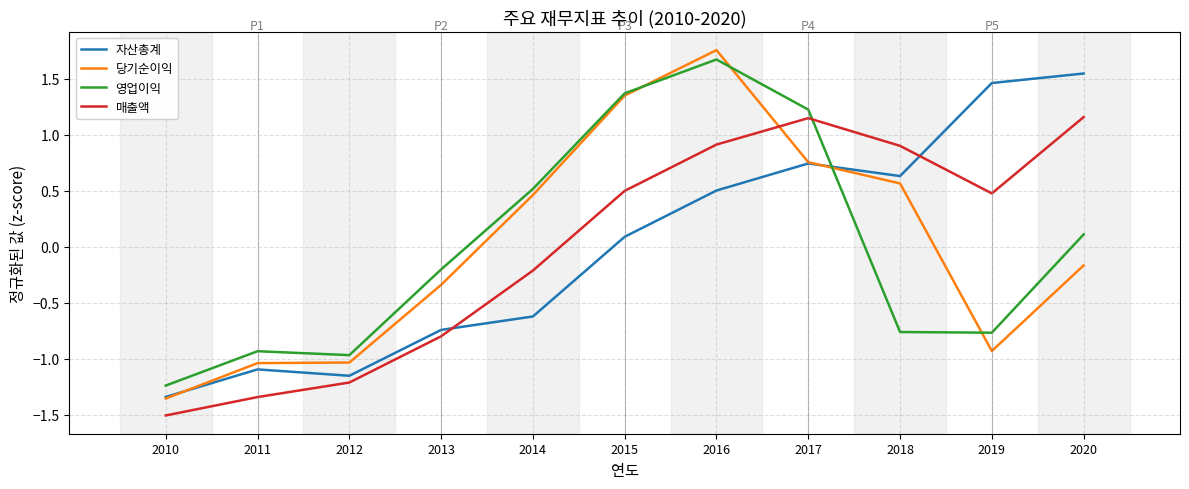

Is this an area chart (filled region under the line)?

No